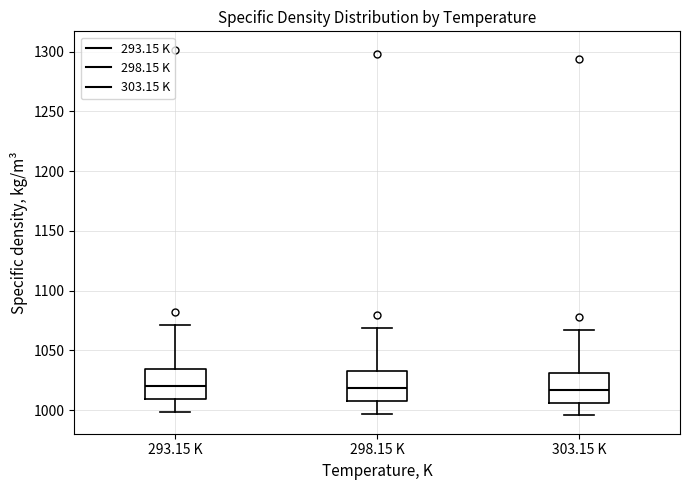

Reading left to right, read every box against the y-axis: the position of its median line, the range the box covers, and the ends of its whiskers. The values are not printed on the chart, so give them approximately, as read against the axis.

293.15 K: median 1020, box 1010 to 1035, whiskers 1000 to 1070
298.15 K: median 1020, box 1010 to 1035, whiskers 995 to 1070
303.15 K: median 1015, box 1005 to 1030, whiskers 995 to 1065